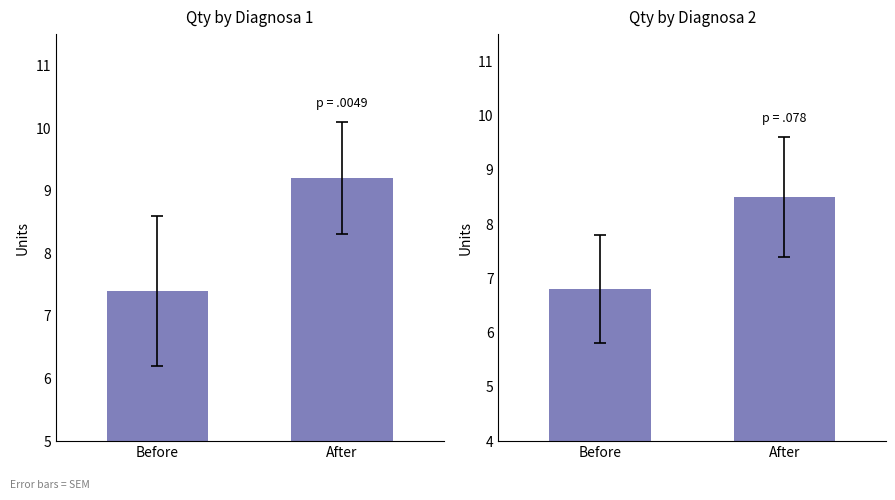

What is the label of the 2nd bar from the right?

Before